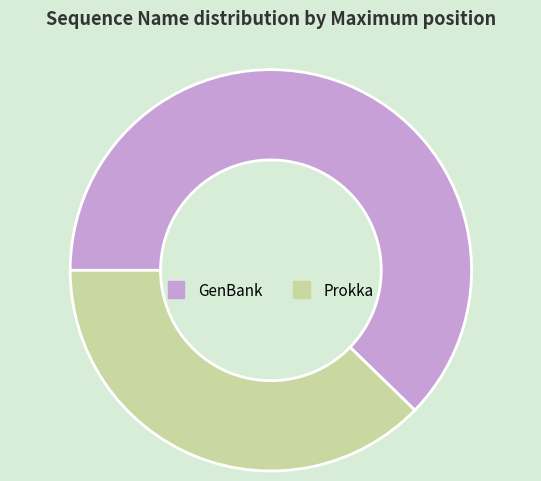

What is the majority slice?

GenBank